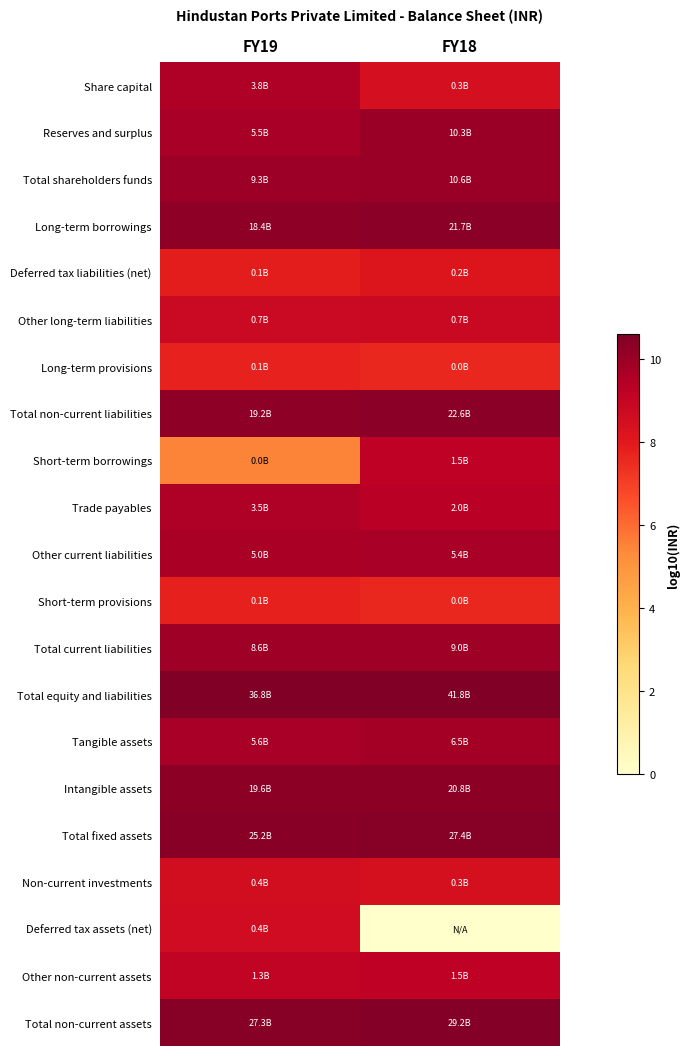

Which has a higher value, FY18 or FY19?

FY19